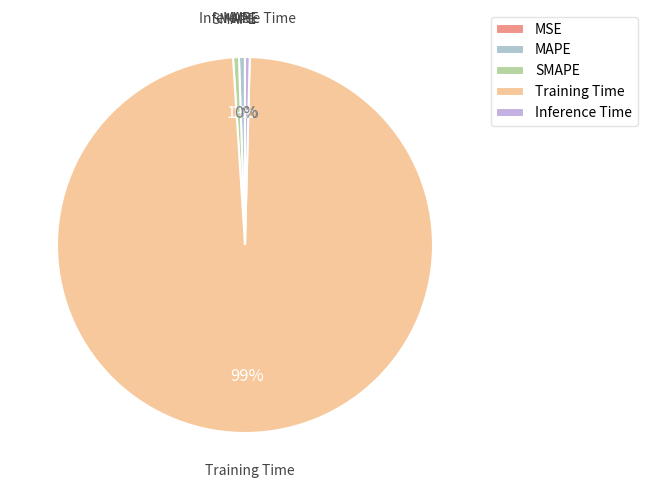

To the nearest percent, what is the combined percentage of SMAPE and Training Time?

99%